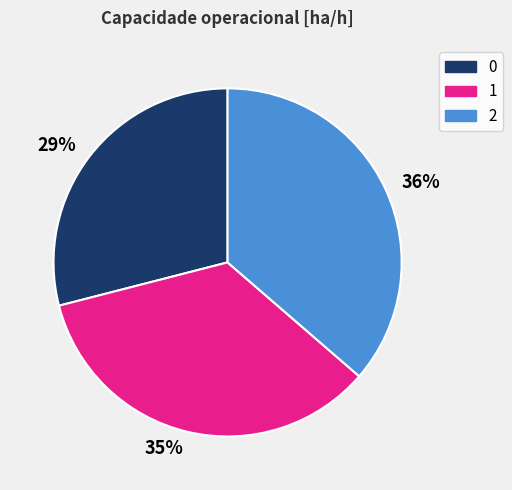

The 0 slice represents 24% of the pie. True or false?

False